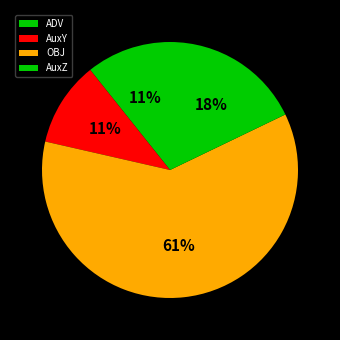

How many segments does this pie chart have?

4